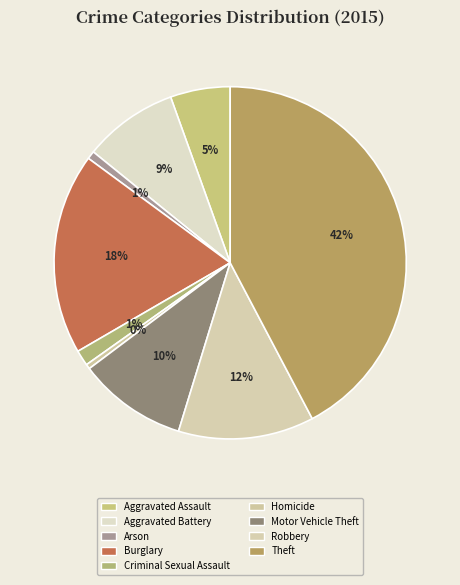

How many slices are in this pie chart?

9